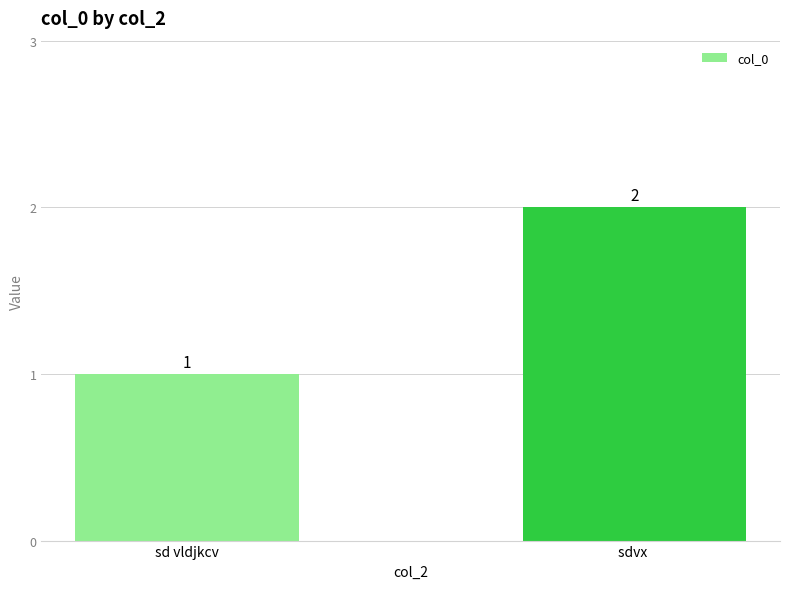

True or false: the data shows 3 at sdvx .

False